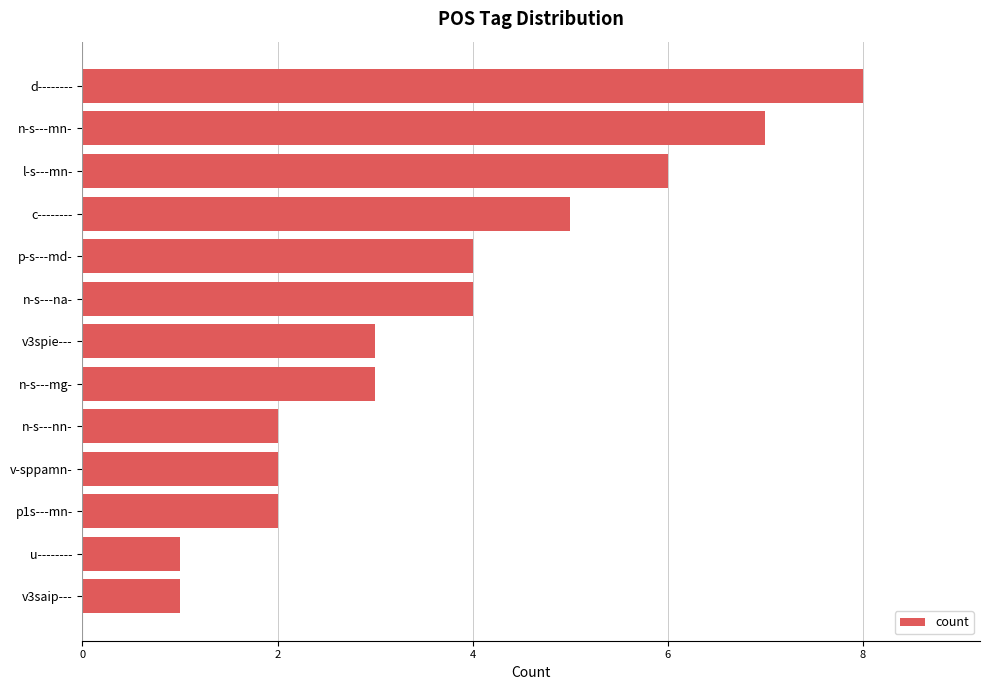

What is the change in value from n-s---nn- to c--------?

+3